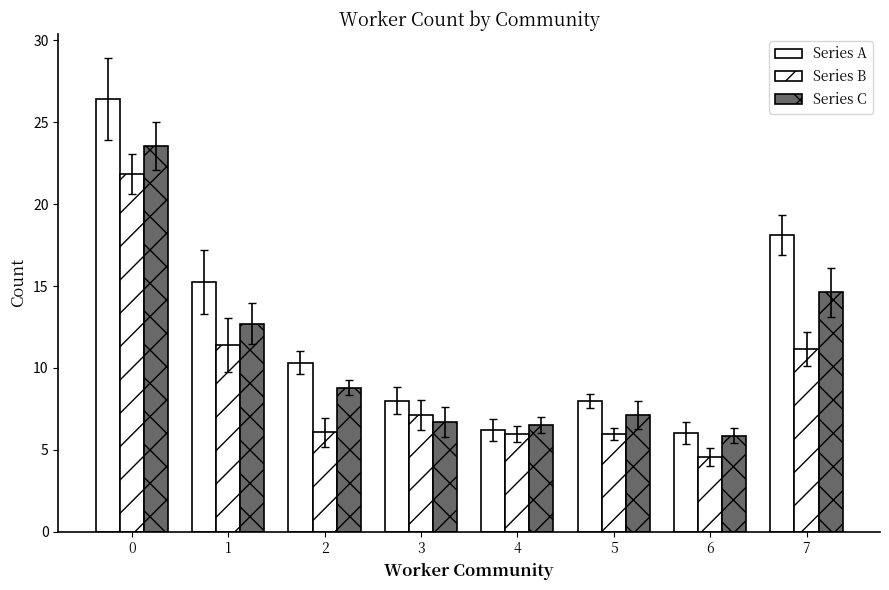

How many values in the Series C series exceed 8?

4